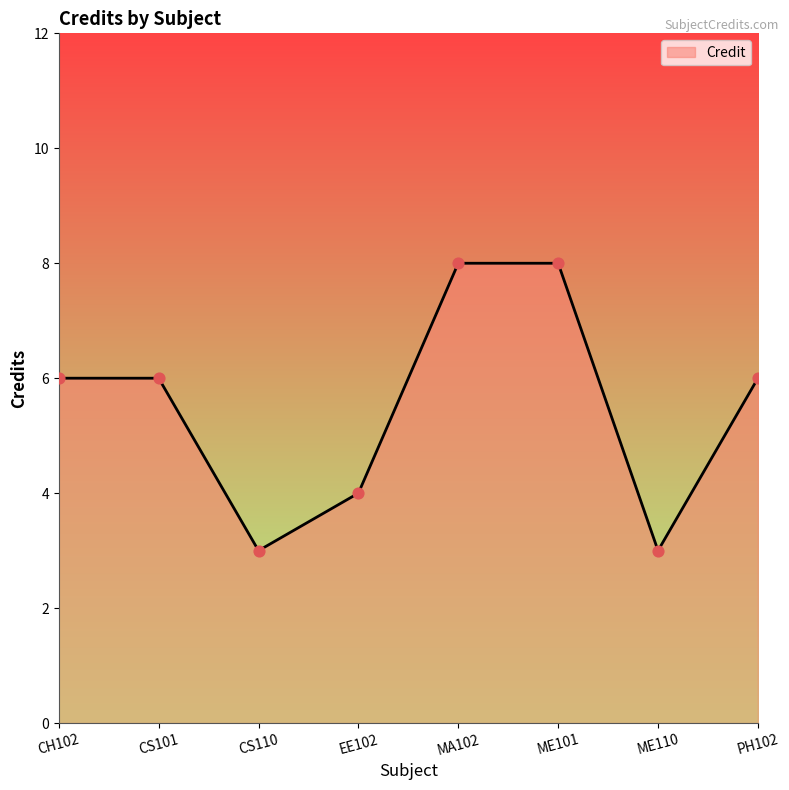

Which has a higher value, ME101 or ME110?

ME101